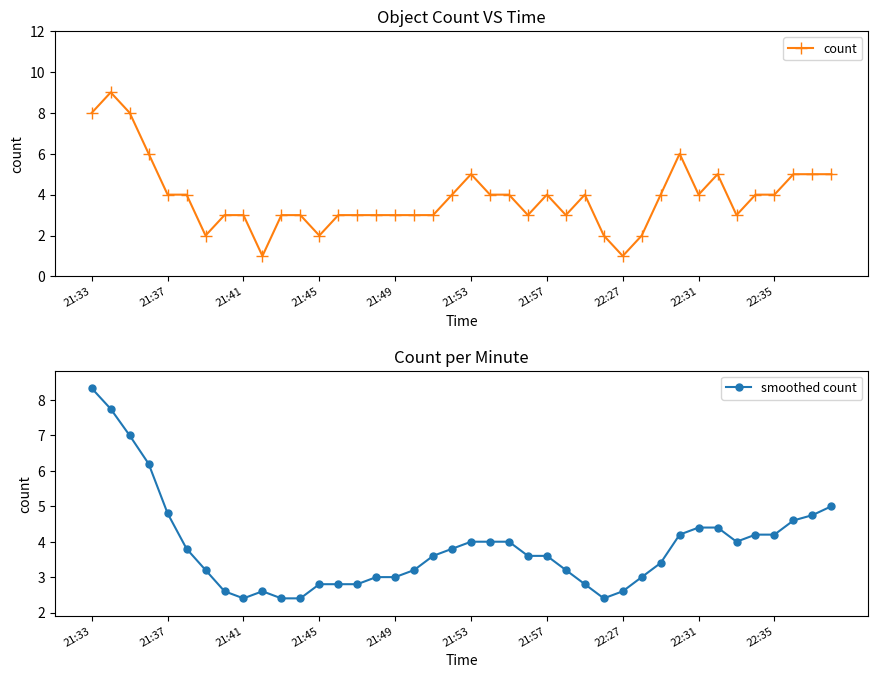

The value of smoothed count at 21:37 is 4.8. True or false?

True